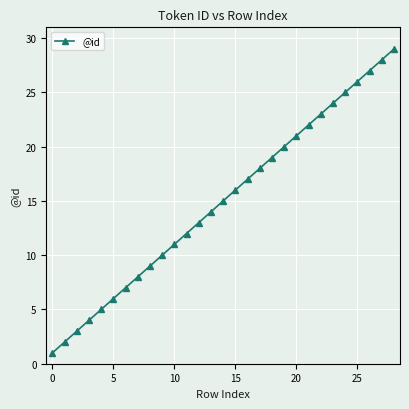

What is the minimum value shown in the chart?

1